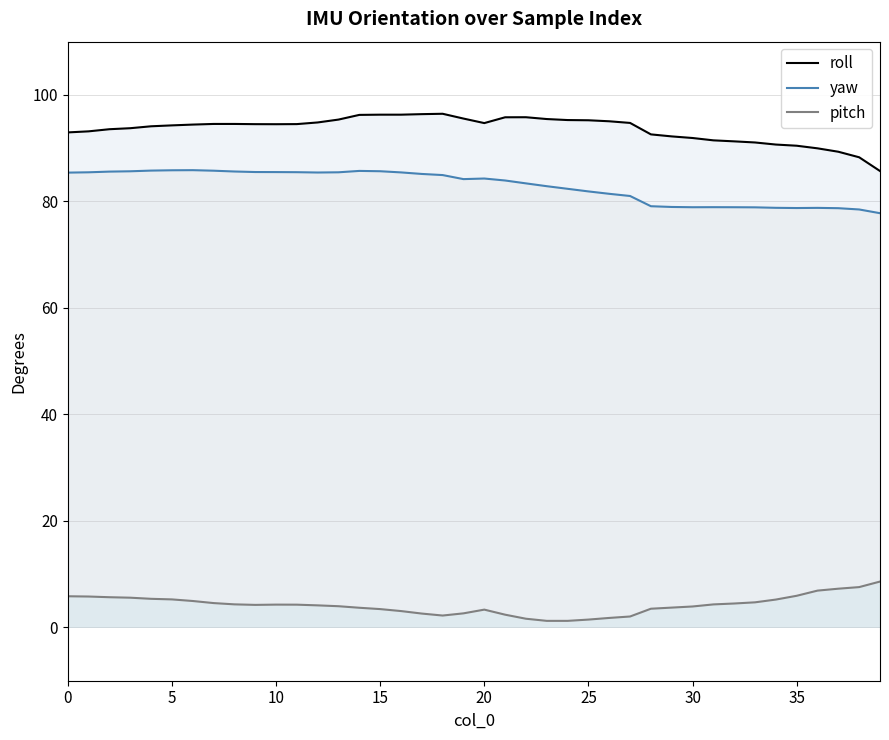

Does the chart have visible grid lines?

Yes